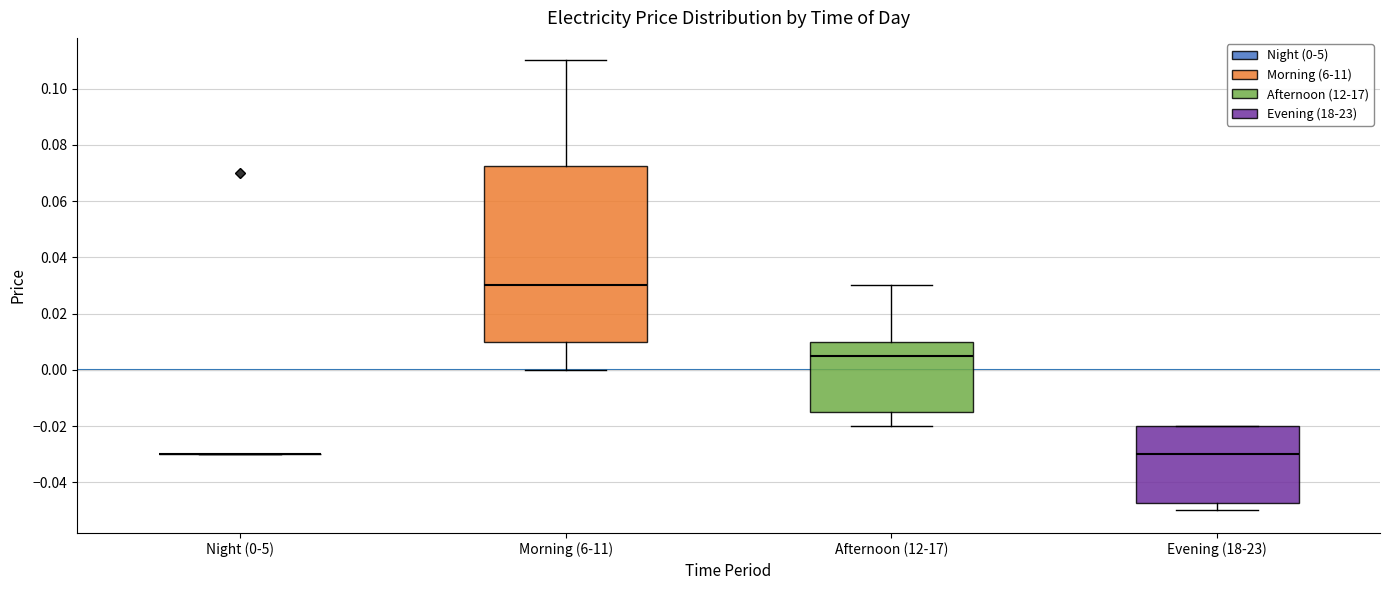

Reading left to right, transcribe this box plot: for each box, give where its median line is, the range the box spans, and where its two whiskers end, as read against the y-axis. The values are not printed on the chart, so give them approximately, as read against the axis.

Night (0-5): box collapsed to a line at -0.030, whiskers -0.030 to -0.030
Morning (6-11): median 0.030, box 0.010 to 0.072, whiskers 0.000 to 0.110
Afternoon (12-17): median 0.006, box -0.014 to 0.010, whiskers -0.020 to 0.030
Evening (18-23): median -0.030, box -0.048 to -0.020, whiskers -0.050 to -0.020